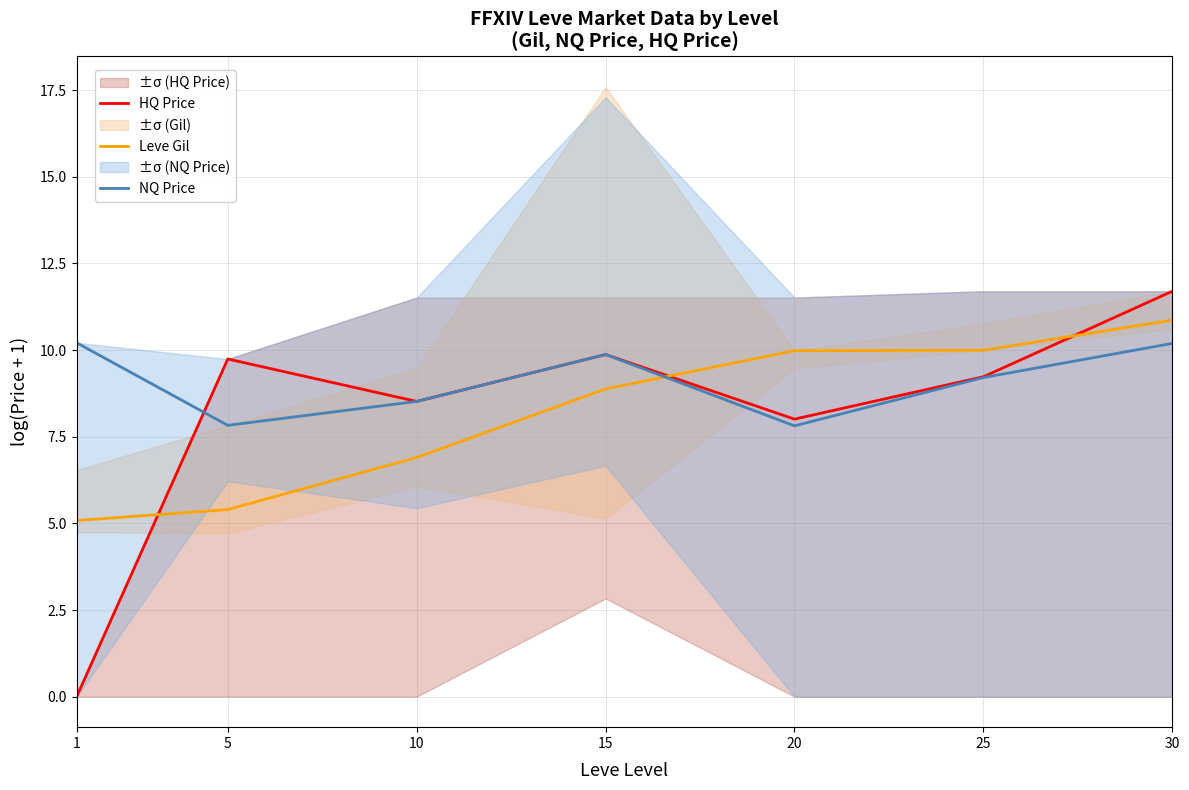

What is the difference between the maximum and minimum values in the Leve Gil series?

5.8